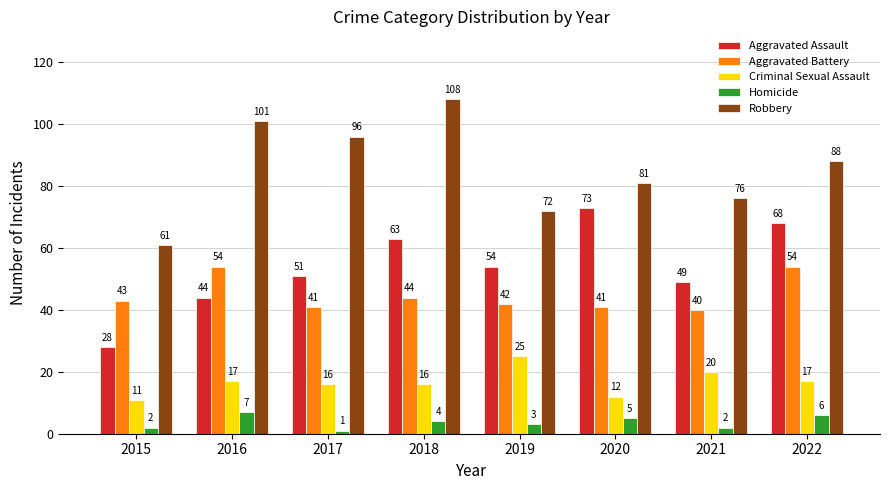

What is the value of the Robbery bar at the 1st from the left?

61